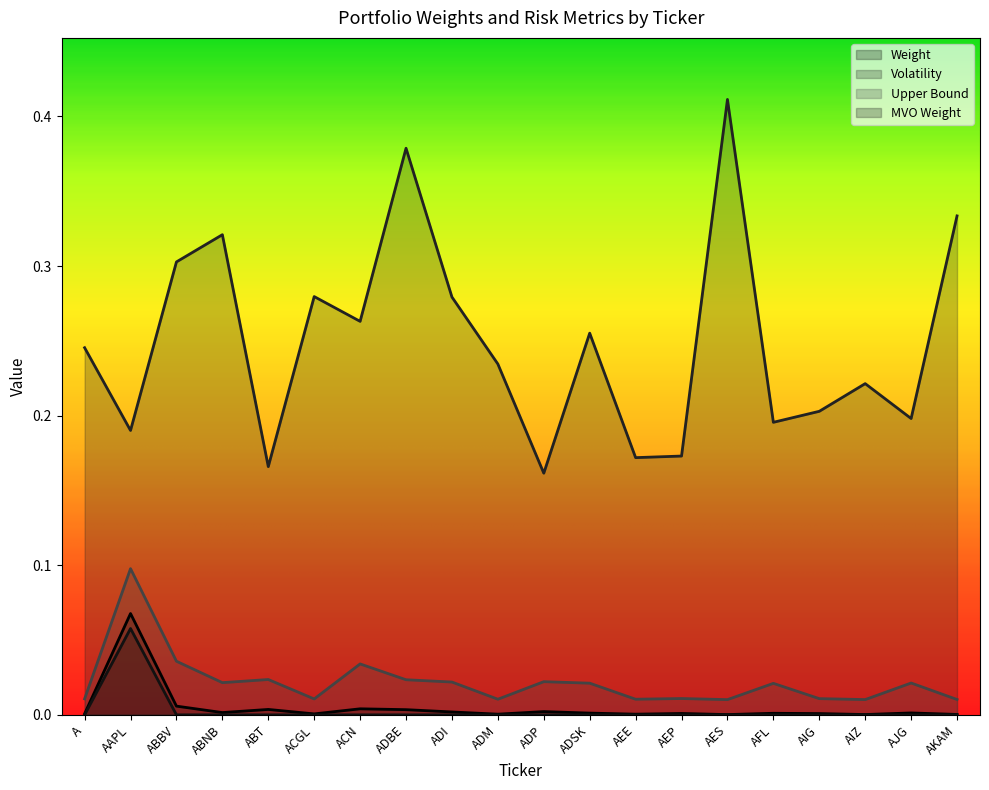

Which has a higher value, ADI or AEE?

ADI